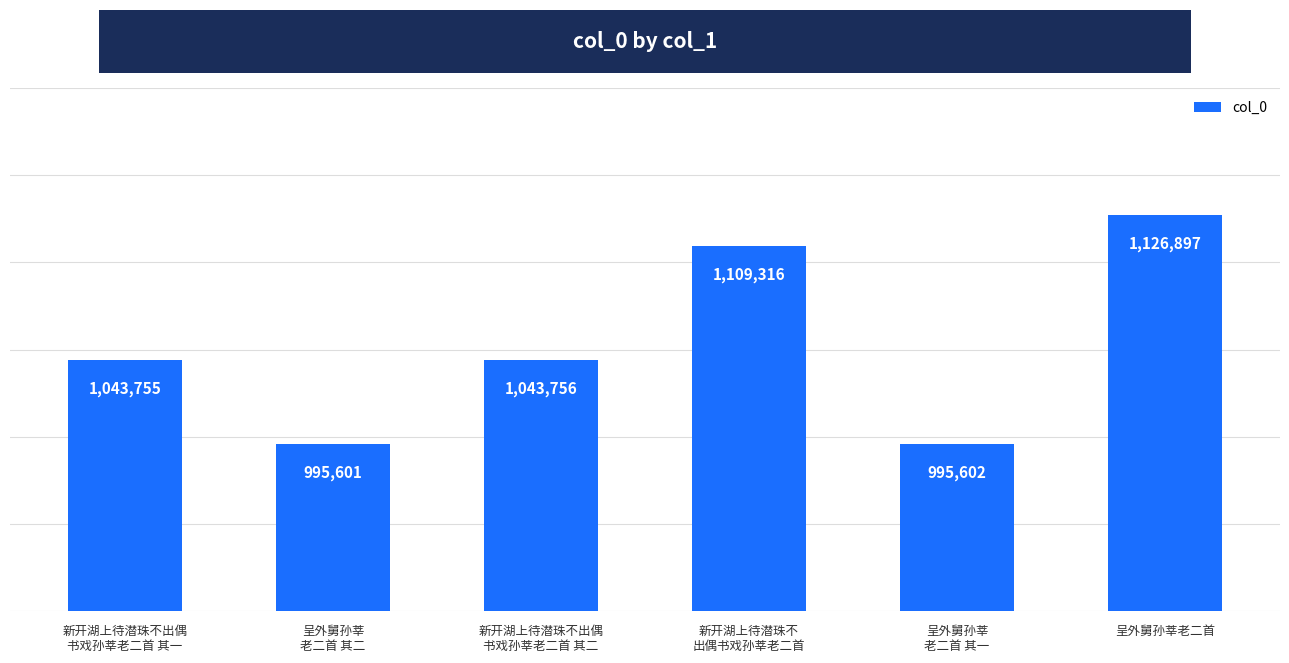

What is the ratio of the value at 新开湖上待潜珠不
出偶书戏孙莘老二首 to the value at 新开湖上待潜珠不出偶
书戏孙莘老二首 其一?

1.1